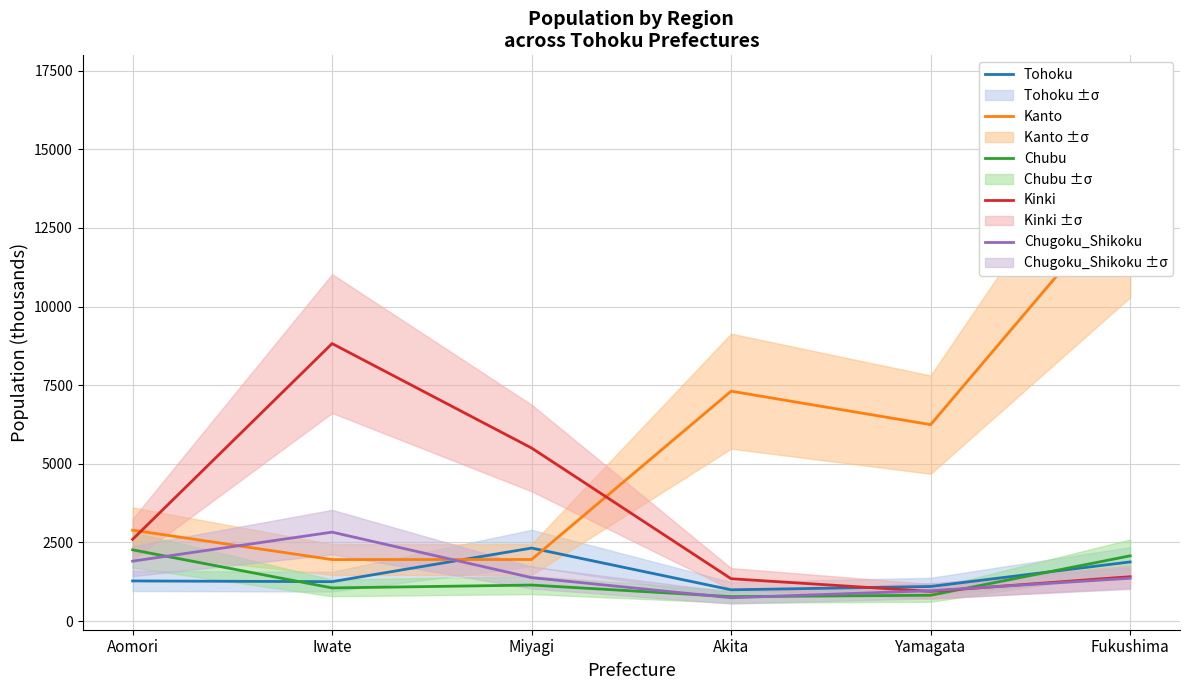

Which category has the lowest value across all series?

Akita